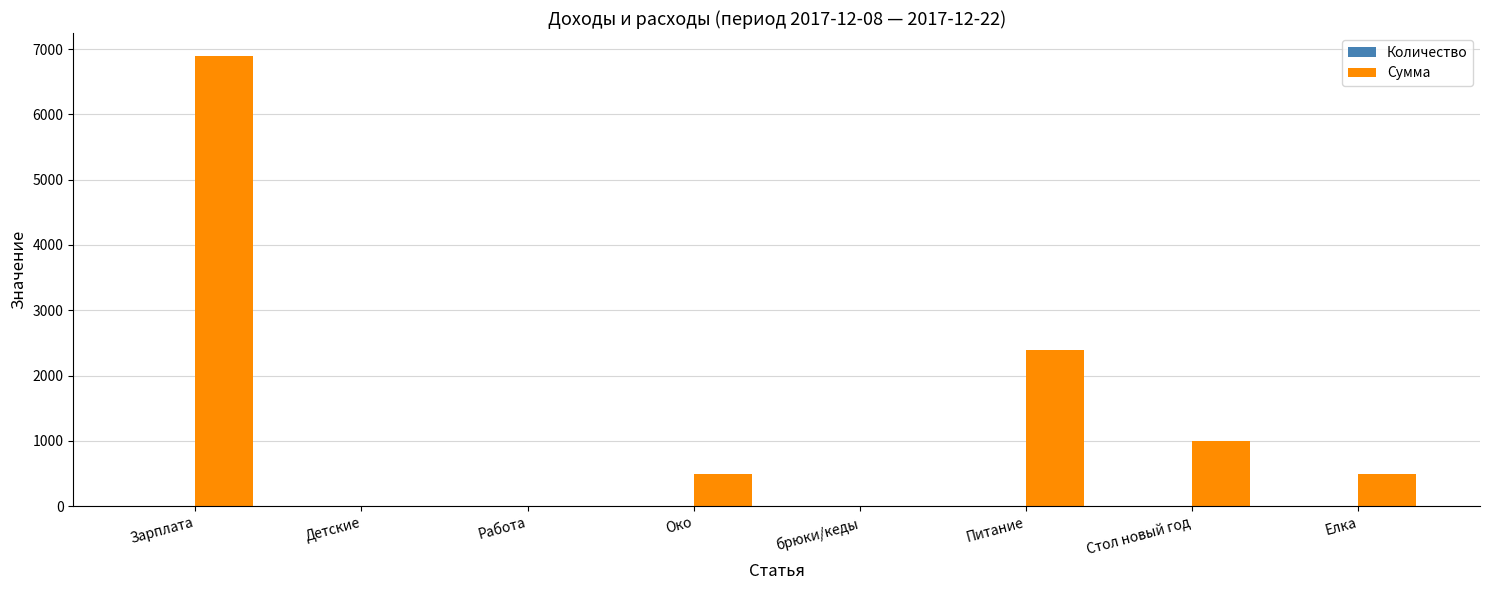

What value does the Сумма series have at Питание?

2400